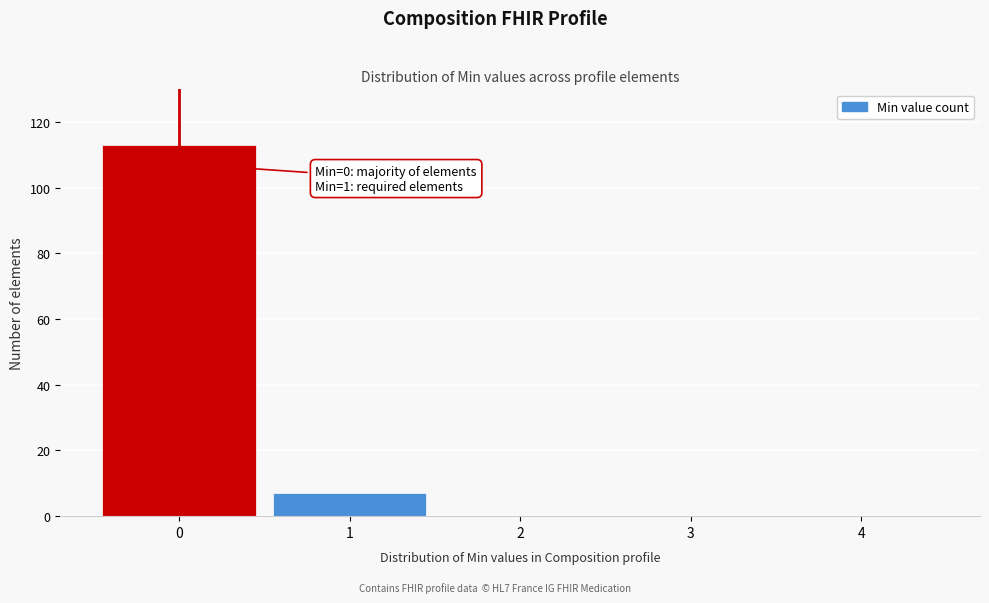

Reading right to left, what are all the values shown in this chart?

4=0	3=0	2=0	1=7	0=113